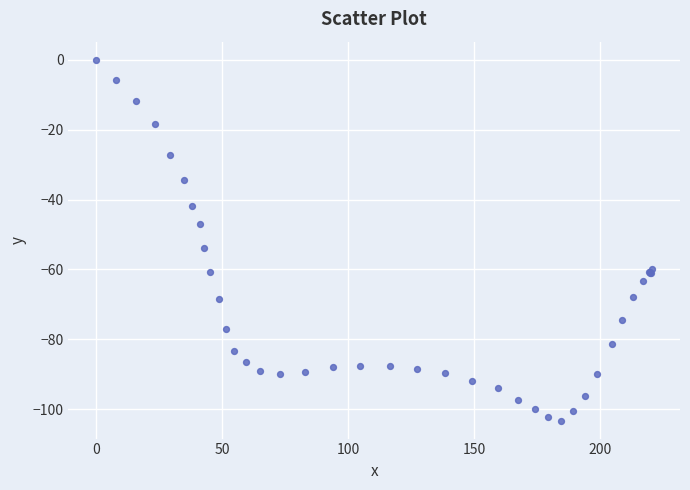

What Y value in the scatter plot is closest to -51?

-53.8